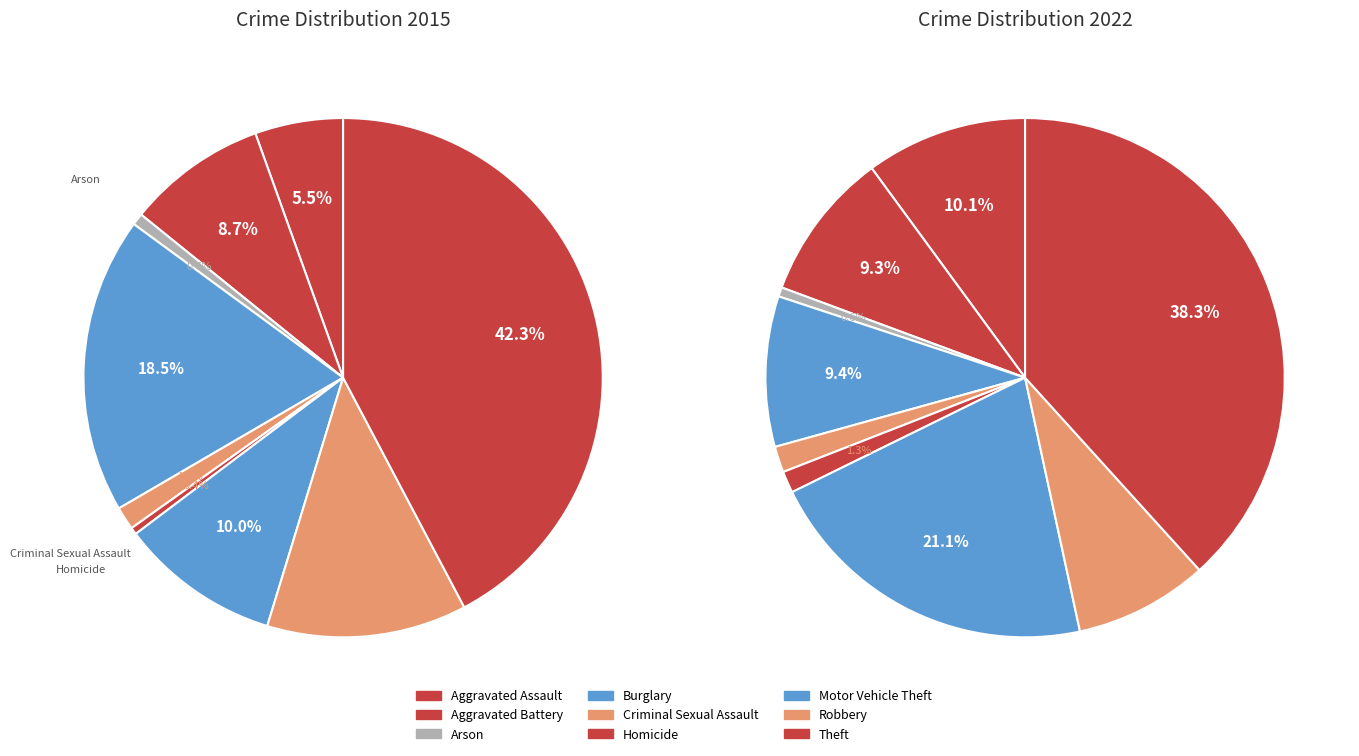

How many segments does this pie chart have?

9